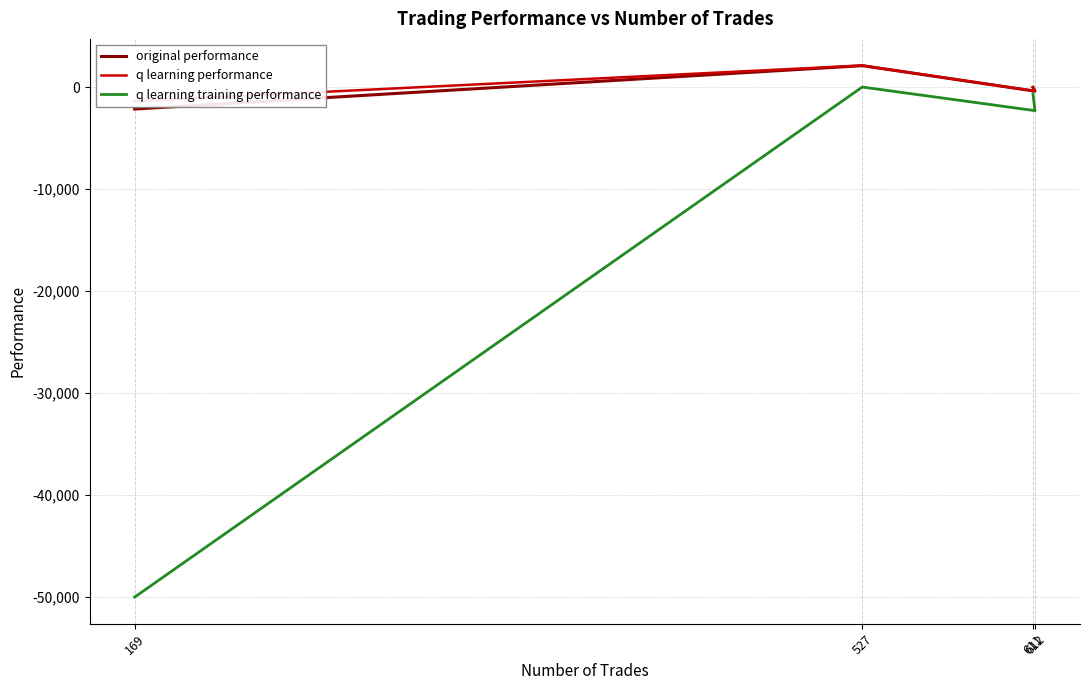

Between 612 and 169, which series saw the biggest shift?

q learning training performance